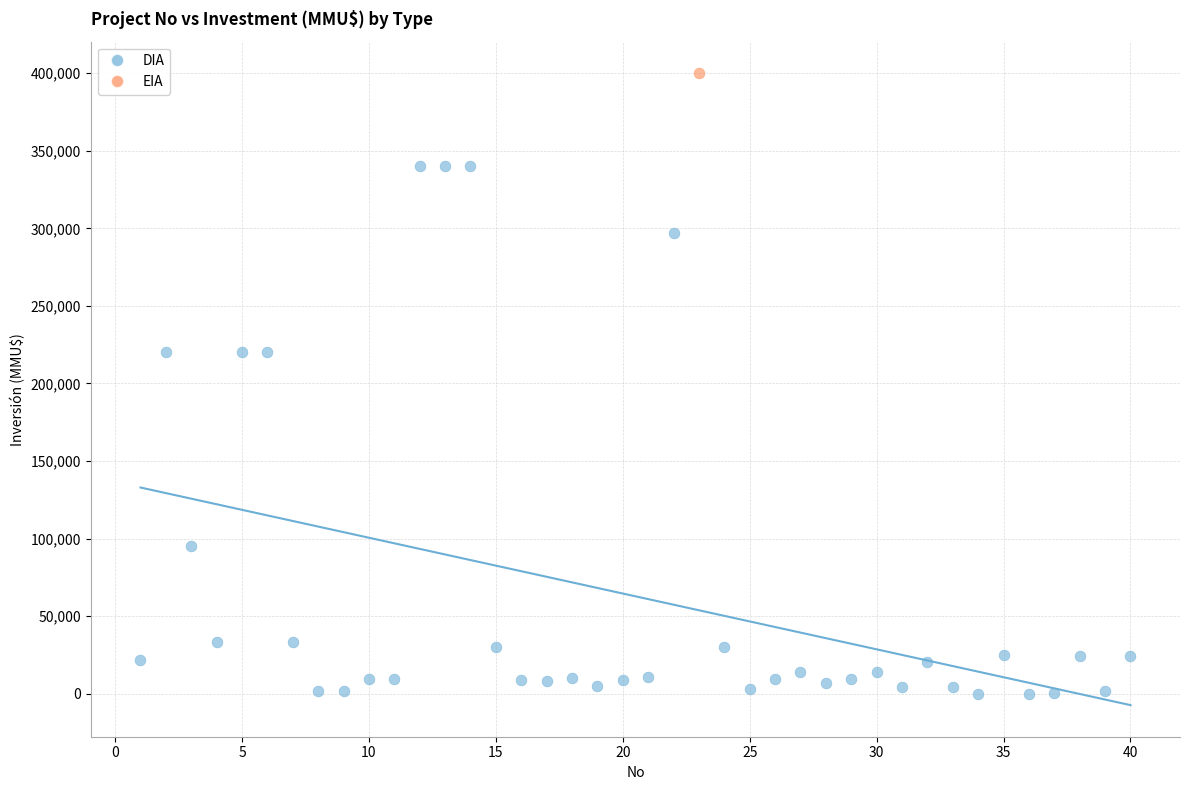

What are all the series names shown in the legend?

DIA, EIA